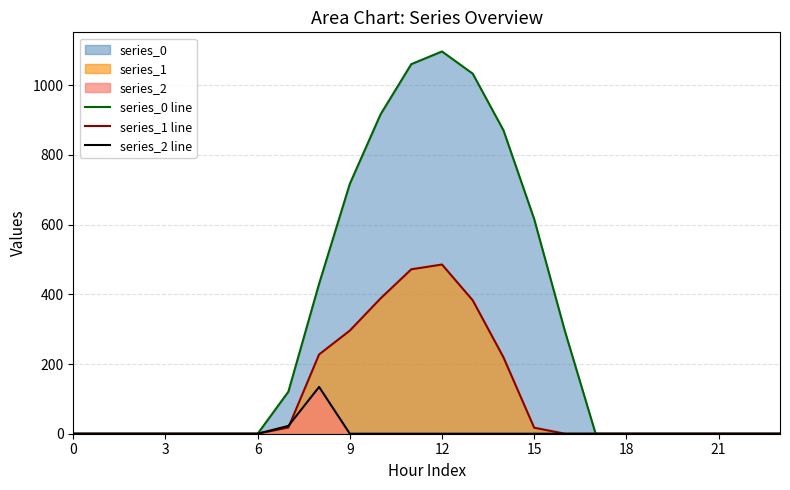

What is the average value of the series_1 line series?

104.4